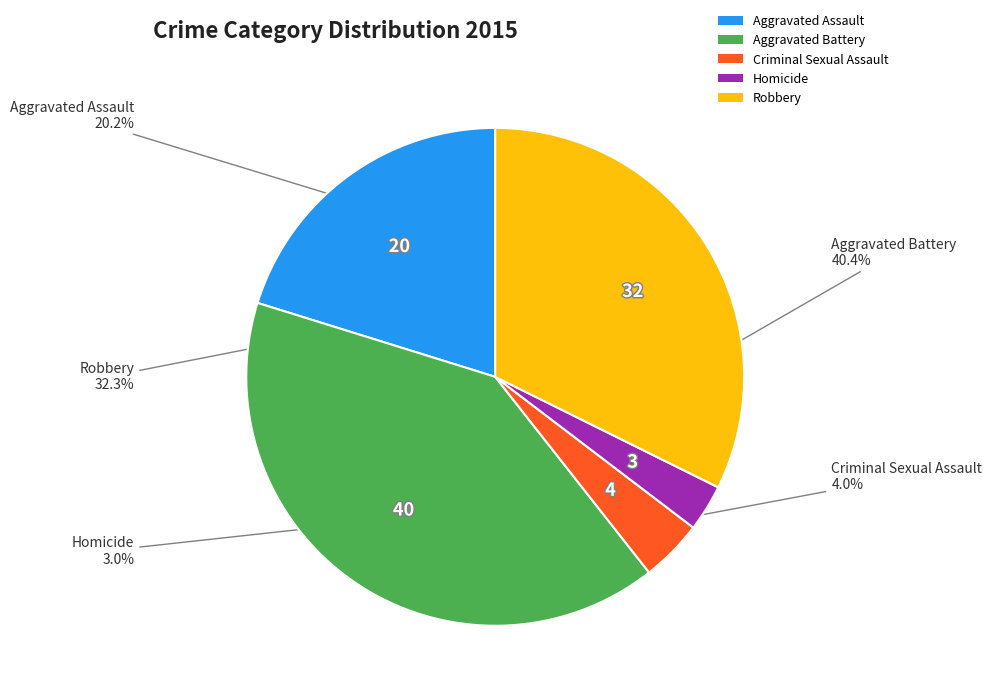

Which category has the smallest portion of the pie?

Homicide